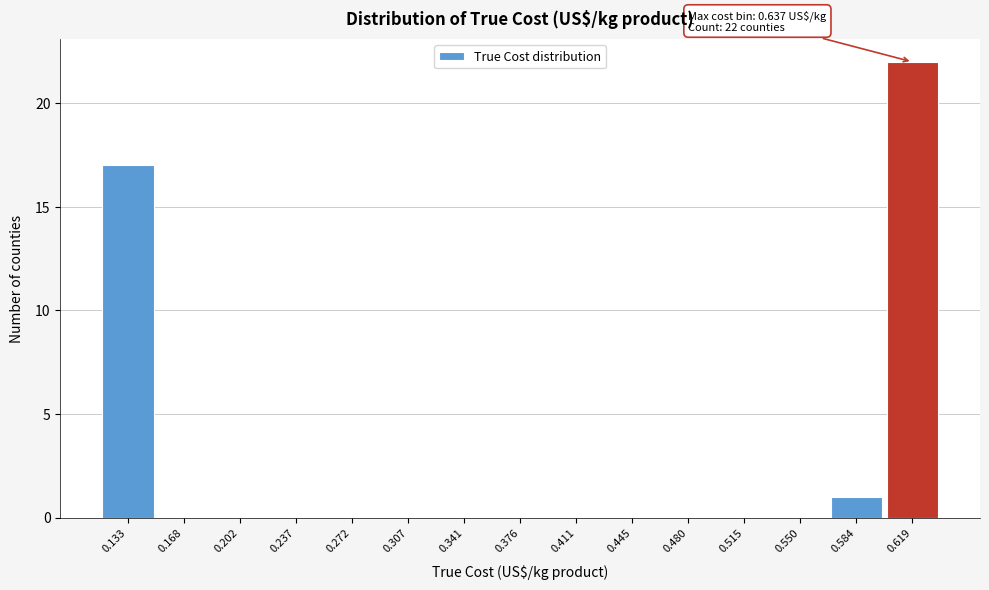

Reading left to right, what are all the values shown in this chart?

0.133=17	0.168=0	0.202=0	0.237=0	0.272=0	0.307=0	0.341=0	0.376=0	0.411=0	0.445=0	0.480=0	0.515=0	0.550=0	0.584=1	0.619=22